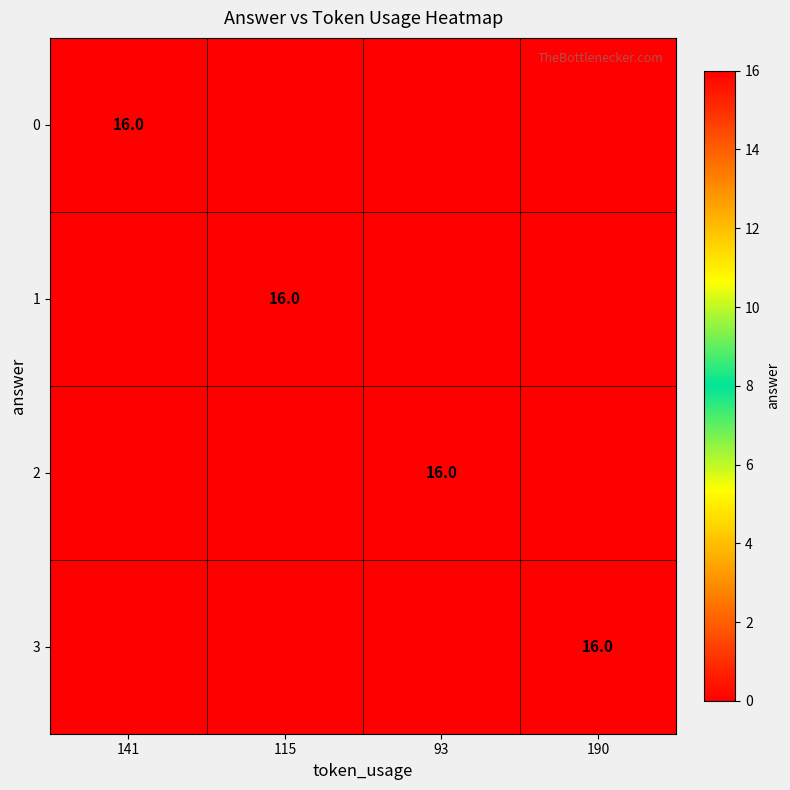

At which category is the sum across all series the highest?

141